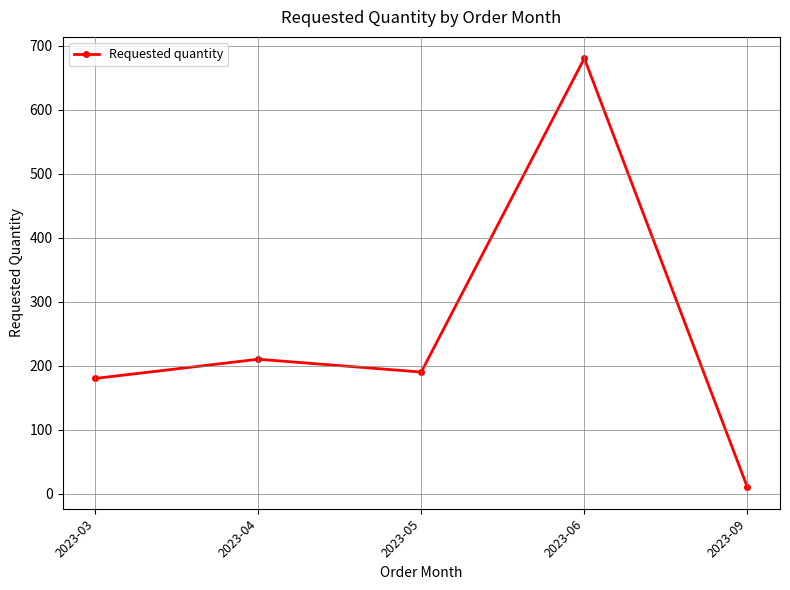

What is the difference between the second highest and second lowest values?

30